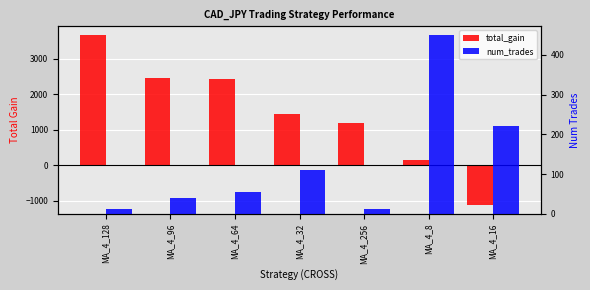

Between MA_4_8 and MA_4_16, which series saw the biggest shift?

total_gain